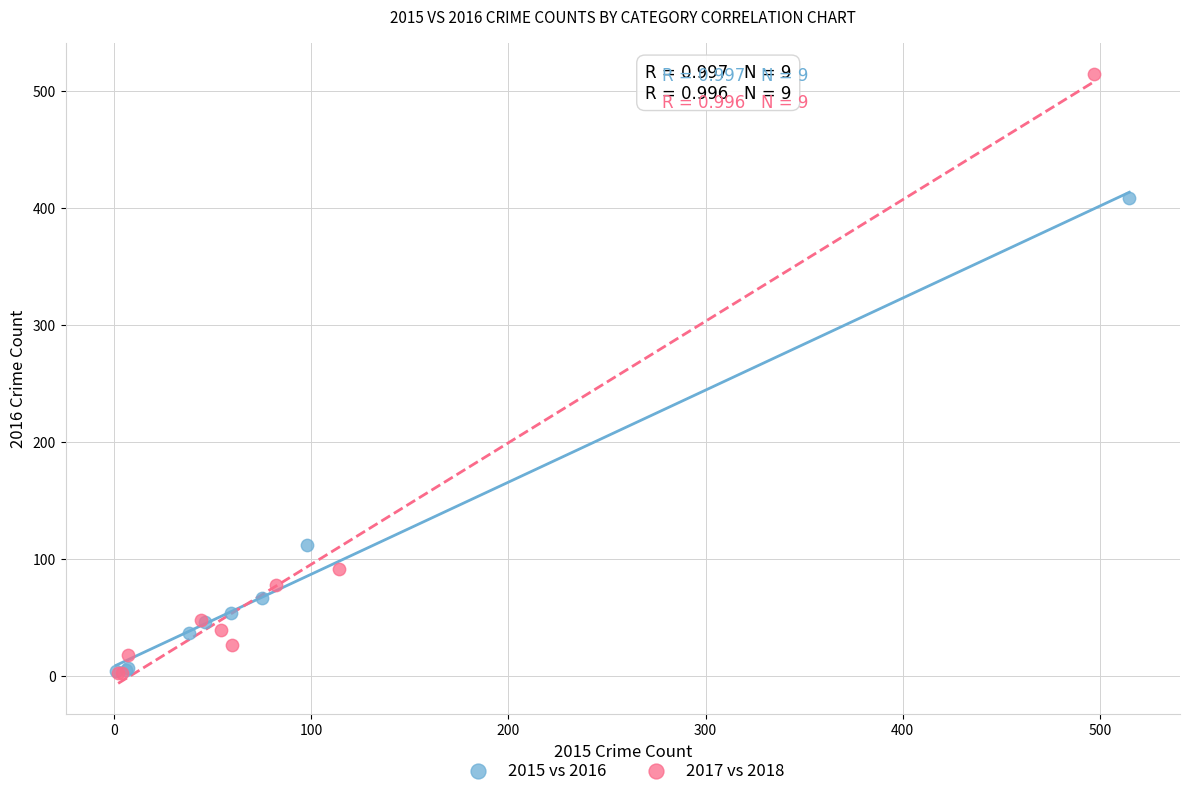

What are all the series names shown in the legend?

2015 vs 2016, 2017 vs 2018